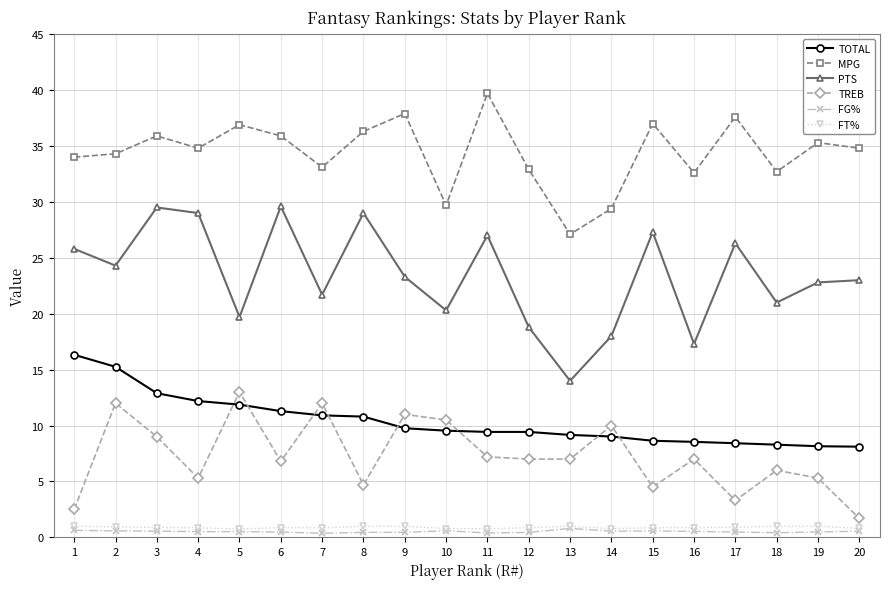

Is this an area chart (filled region under the line)?

No